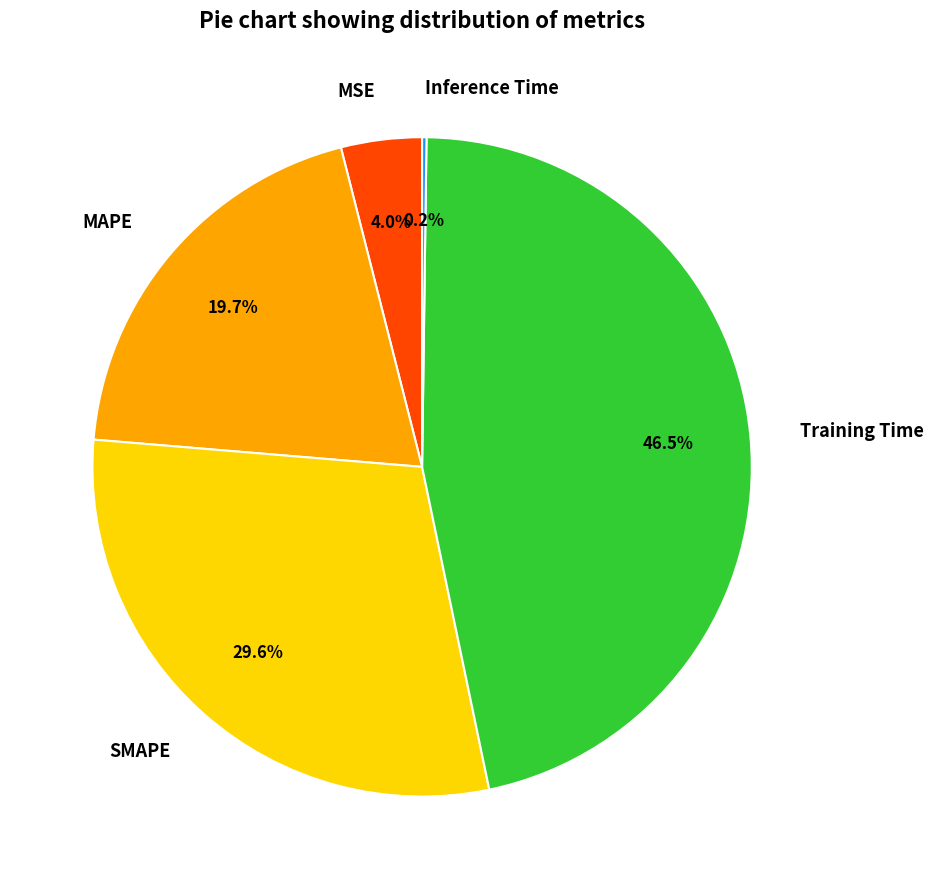

Does any single category account for the majority?

No